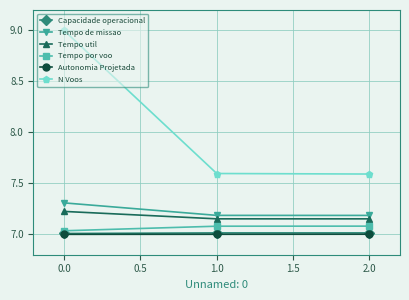

What is the label of the 3rd point from the right?

0.0